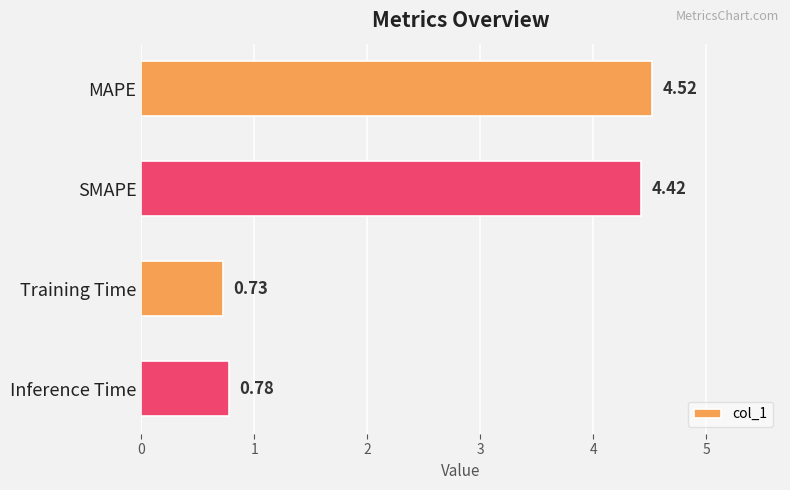

What is the difference between the second highest and minimum values?

3.7